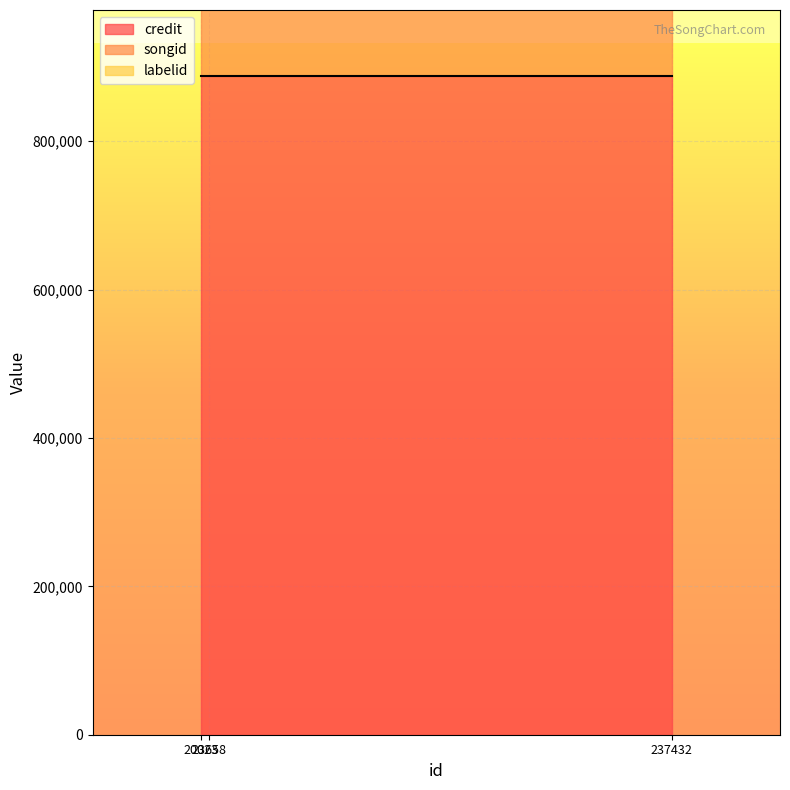

What is the greatest value displayed?

887945